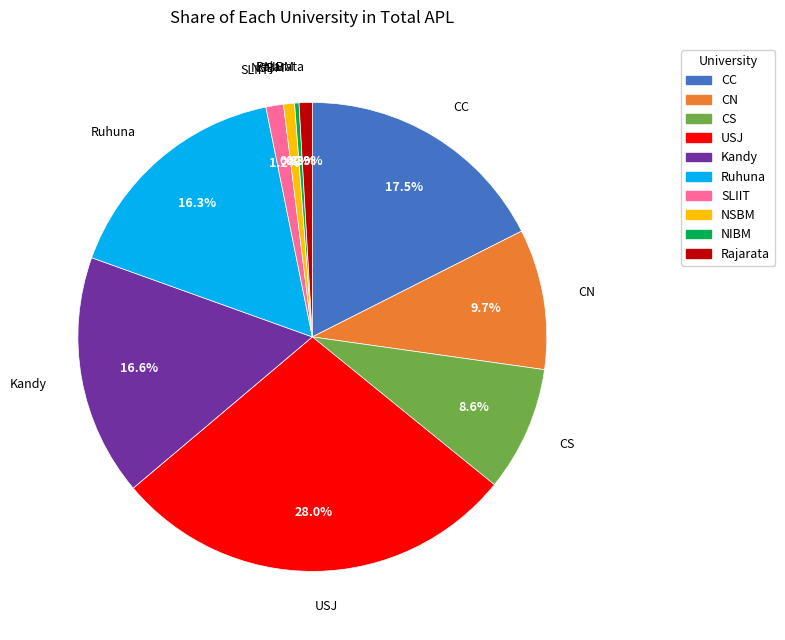

To the nearest percent, what is the average slice percentage?

10%